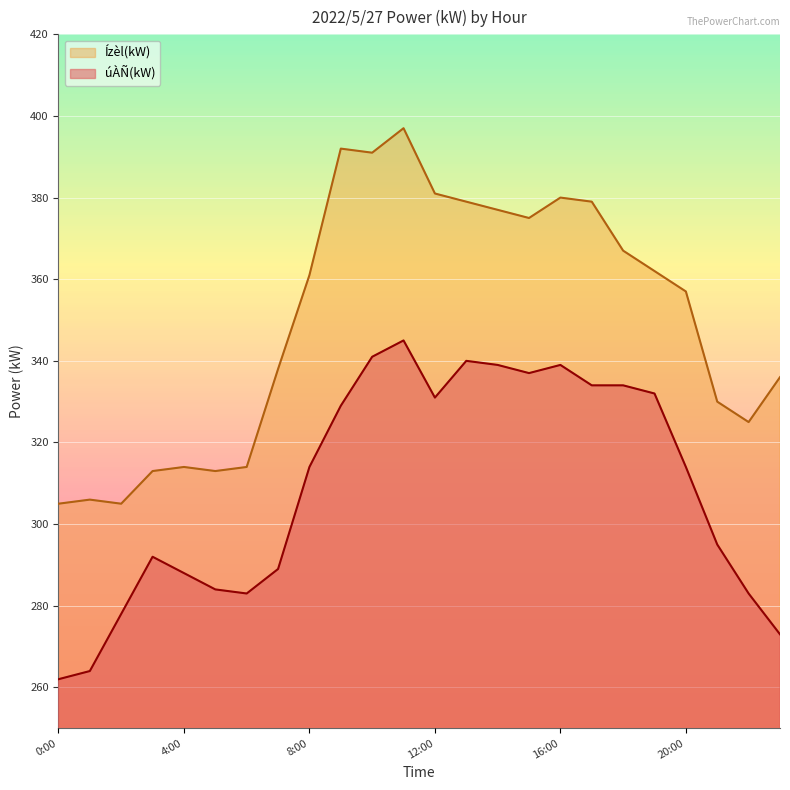

List the series in order of their overall mean, highest first.

Ízèl(kW), úÀÑ(kW)